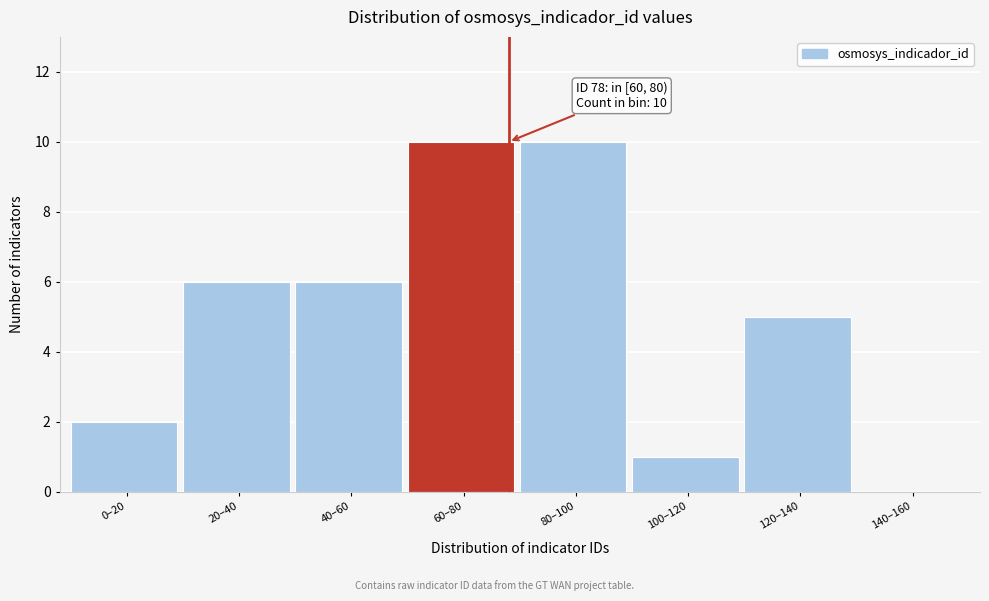

Reading right to left, extract all data points from this chart.

140–160=0	120–140=5	100–120=1	80–100=10	60–80=10	40–60=6	20–40=6	0–20=2